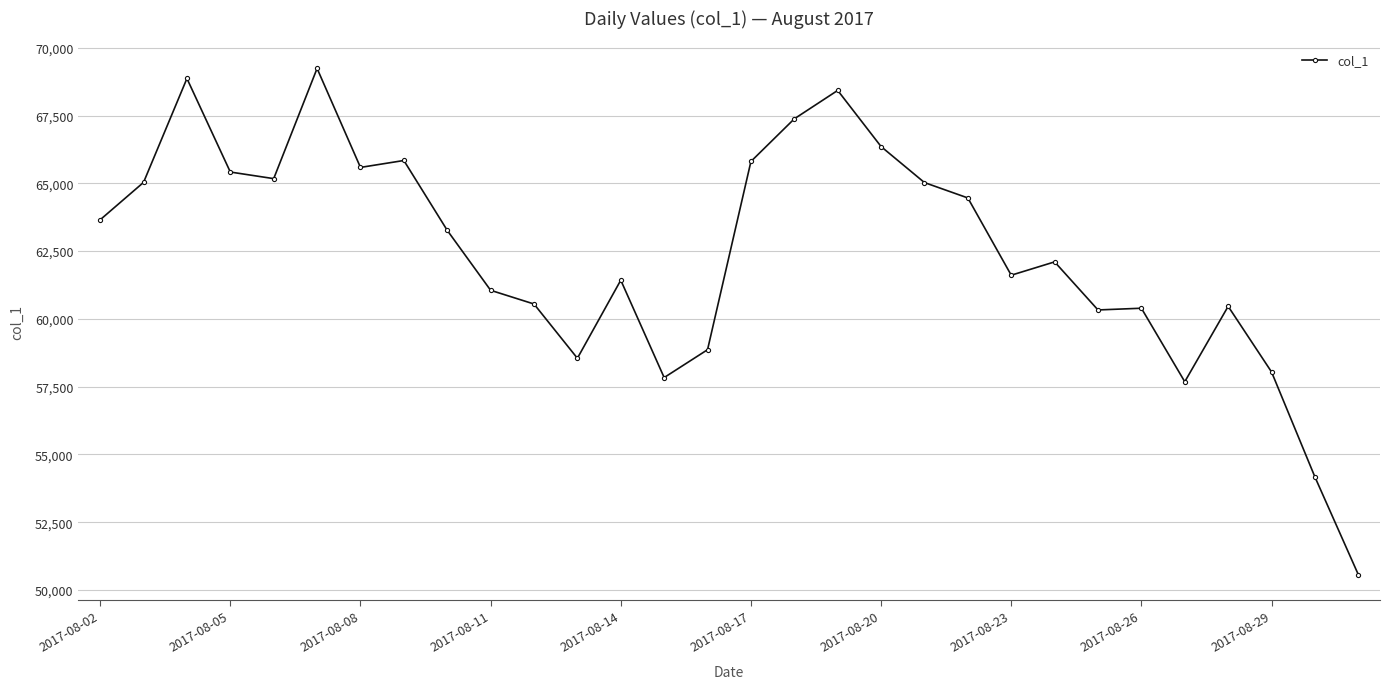

What is the greatest value displayed?

69235.8